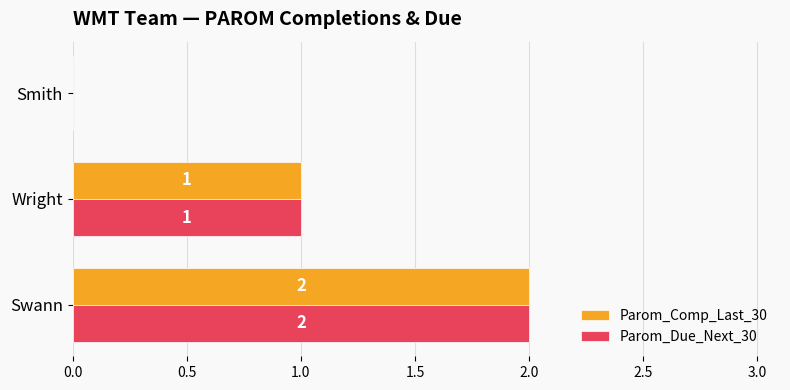

True or false: Parom_Due_Next_30 has a value of 0 at Smith.

True